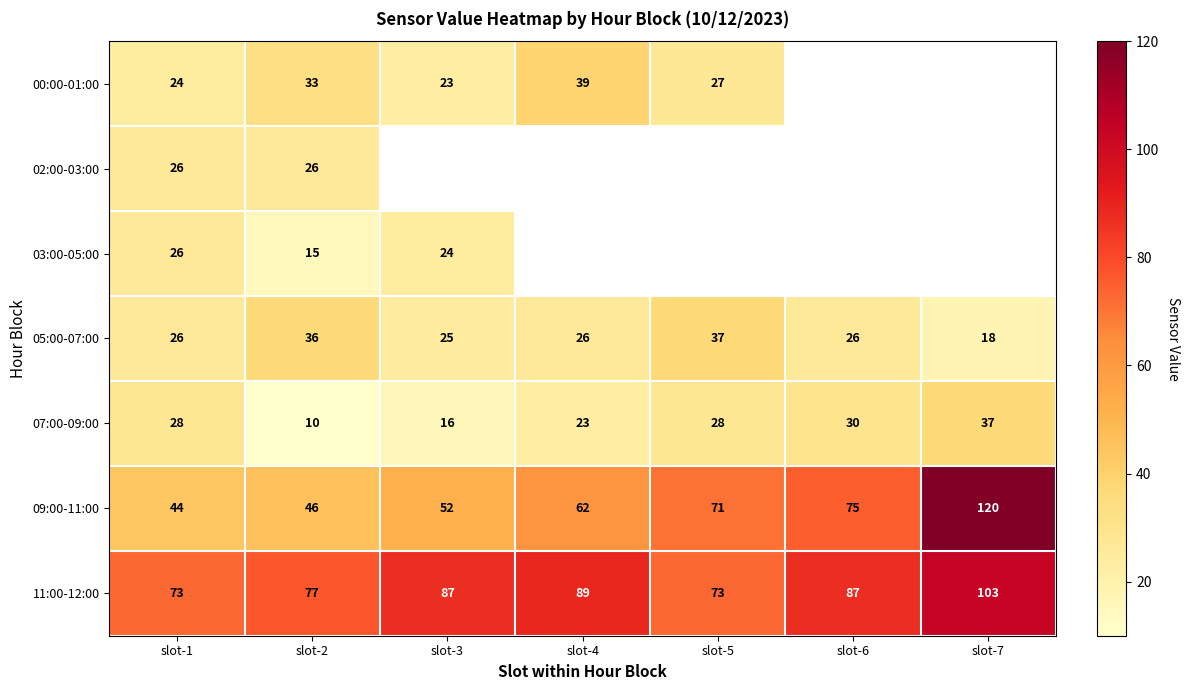

The 05:00-07:00 series shows 35.9 at slot-6. True or false?

False